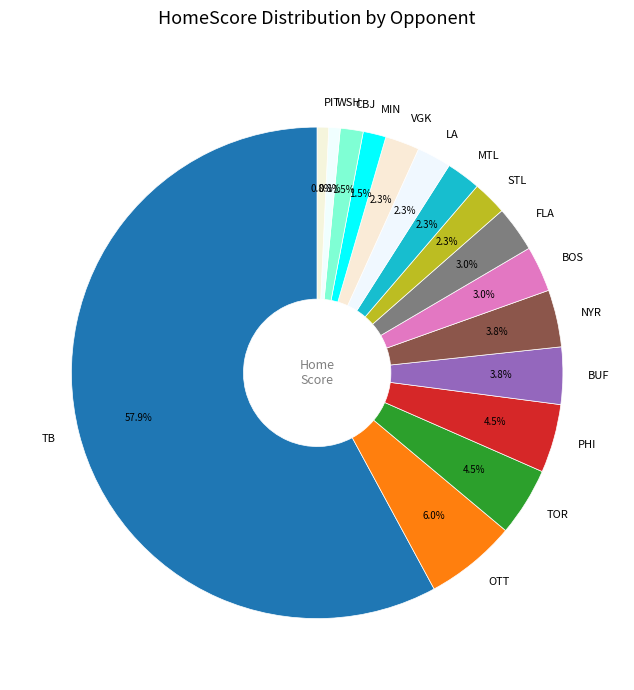

How much of the chart is everything except MTL?

97.7%